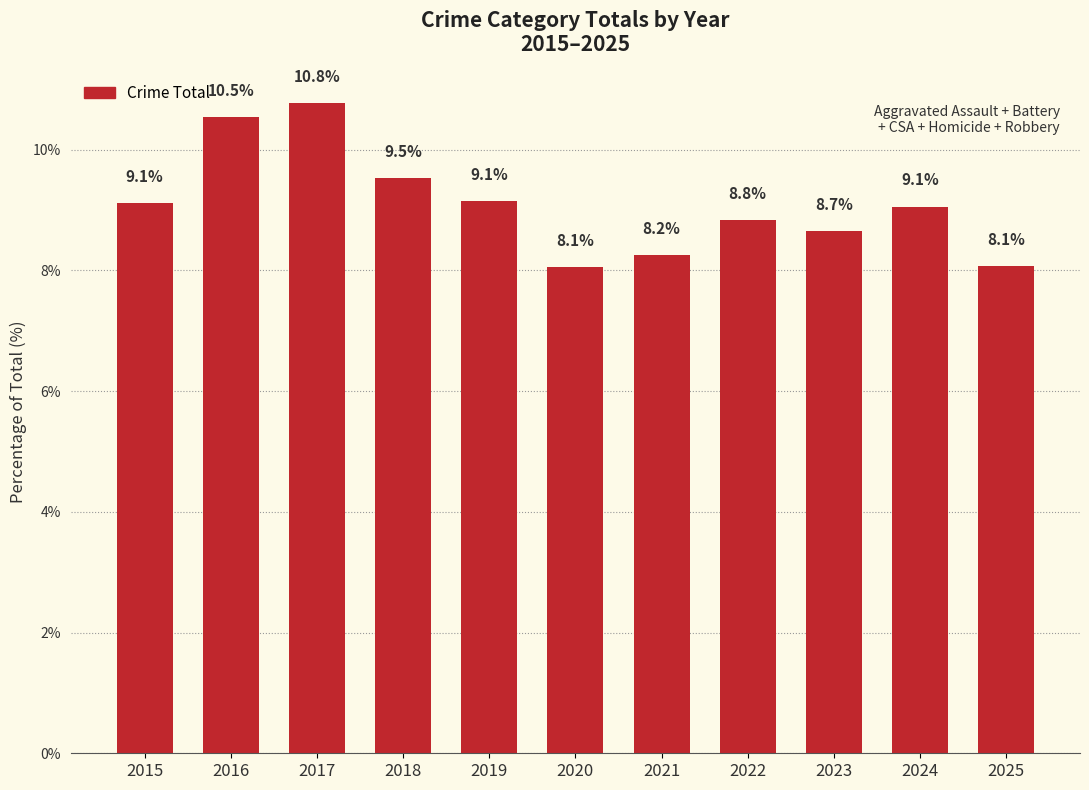

Reading left to right, list all the values displayed in this chart.

2015=9.1	2016=10.5	2017=10.8	2018=9.5	2019=9.1	2020=8.1	2021=8.2	2022=8.8	2023=8.7	2024=9.1	2025=8.1